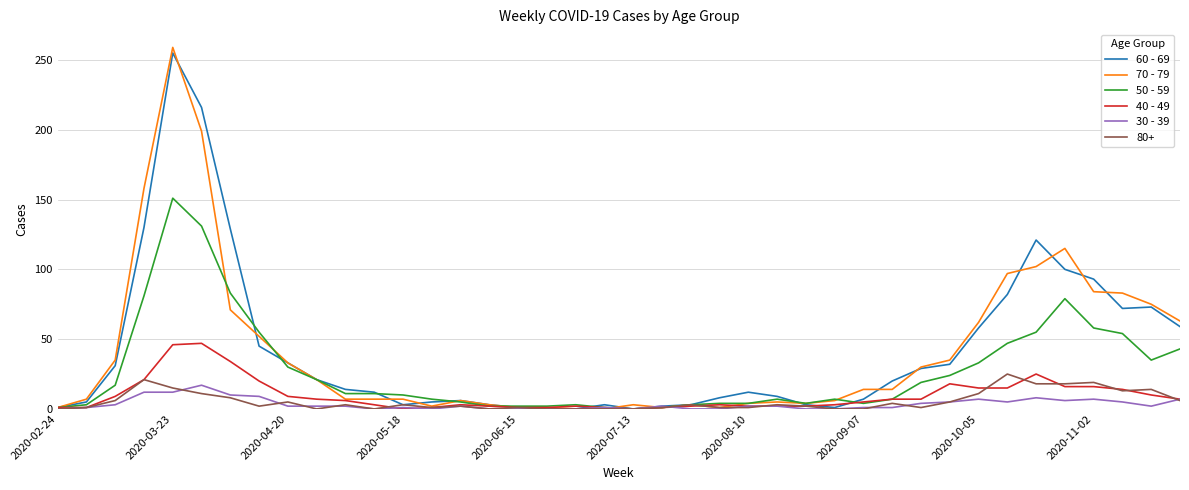

What is the maximum value shown in the chart?

259